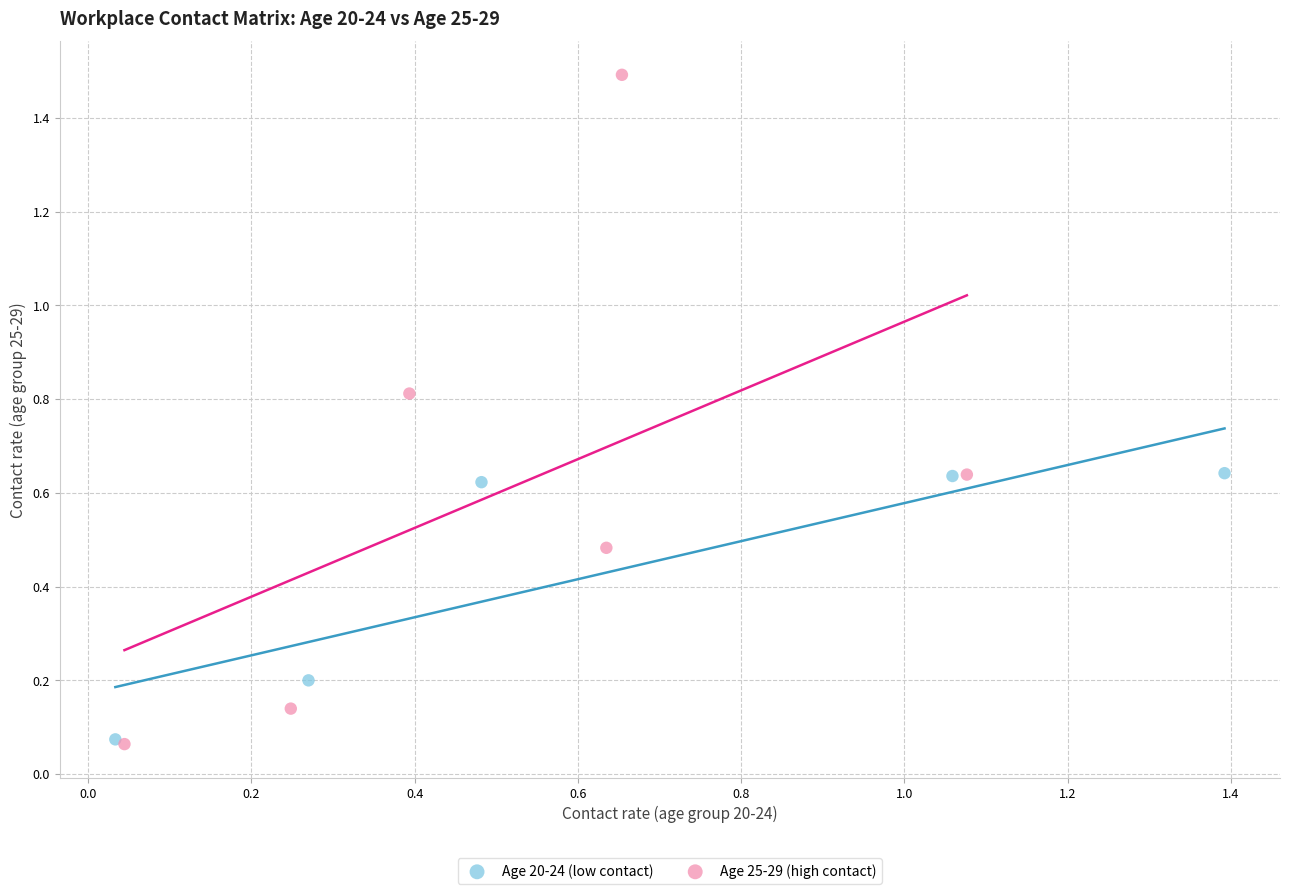

What are all the series names shown in the legend?

Age 20-24 (low contact), Age 25-29 (high contact)